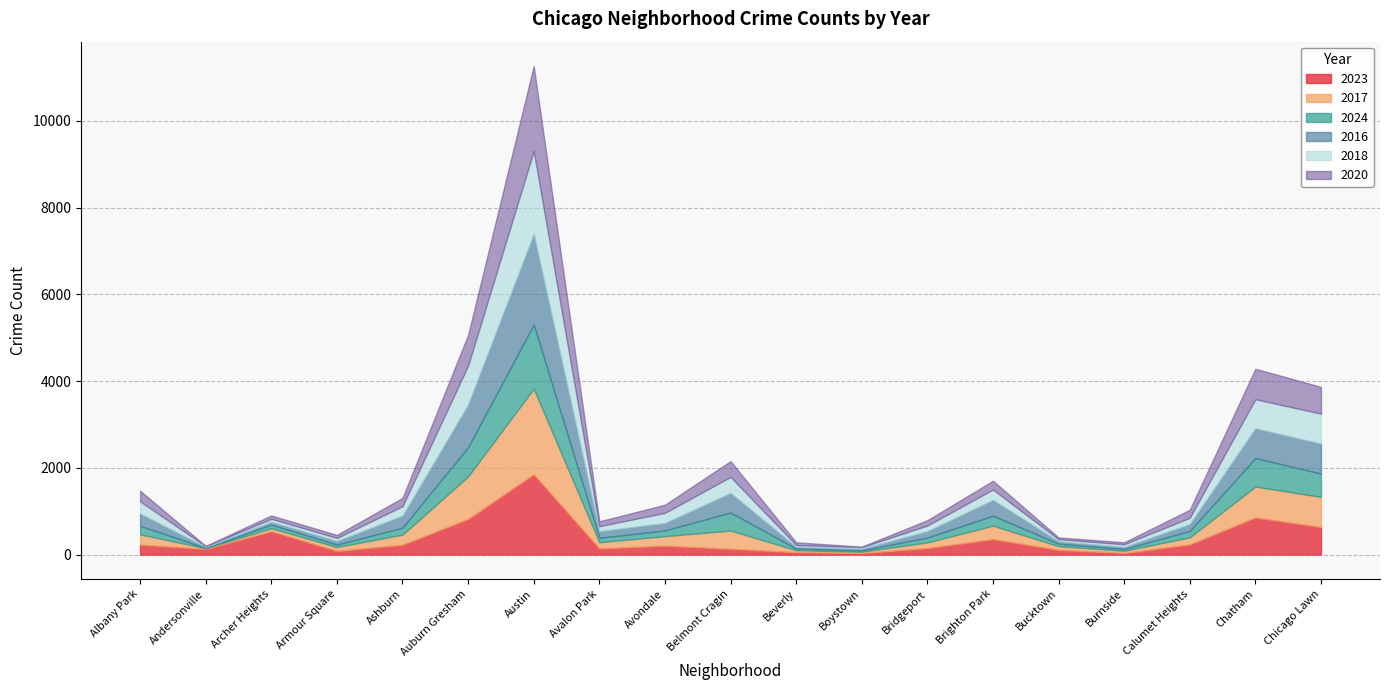

How many interior local valleys does the 2023 series have?

5